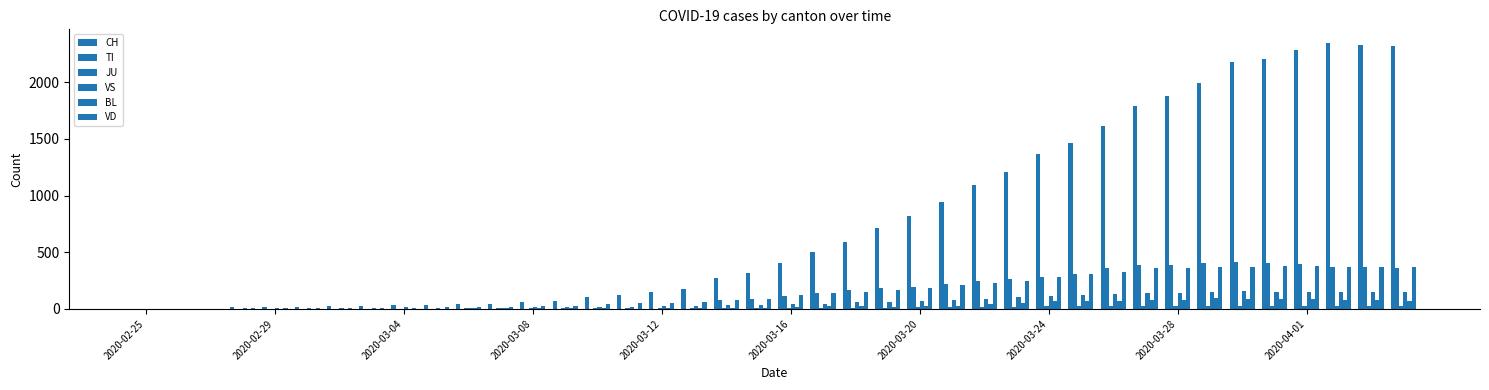

Are the bars grouped side by side (vs. stacked)?

Yes